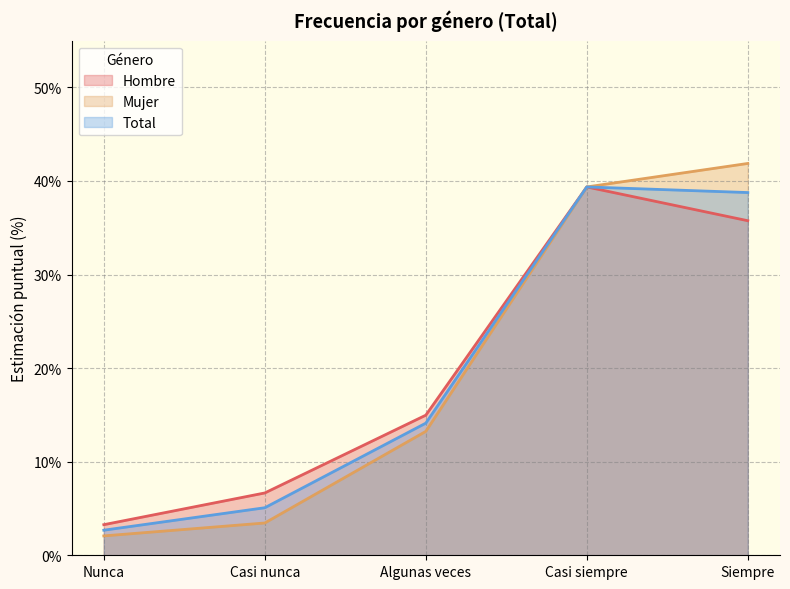

At which label does Total first exceed 14?

Algunas veces